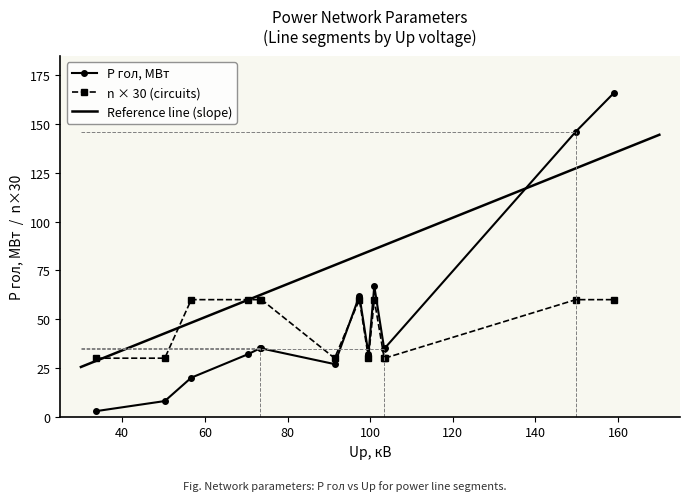

How many lines are shown in the chart?

3